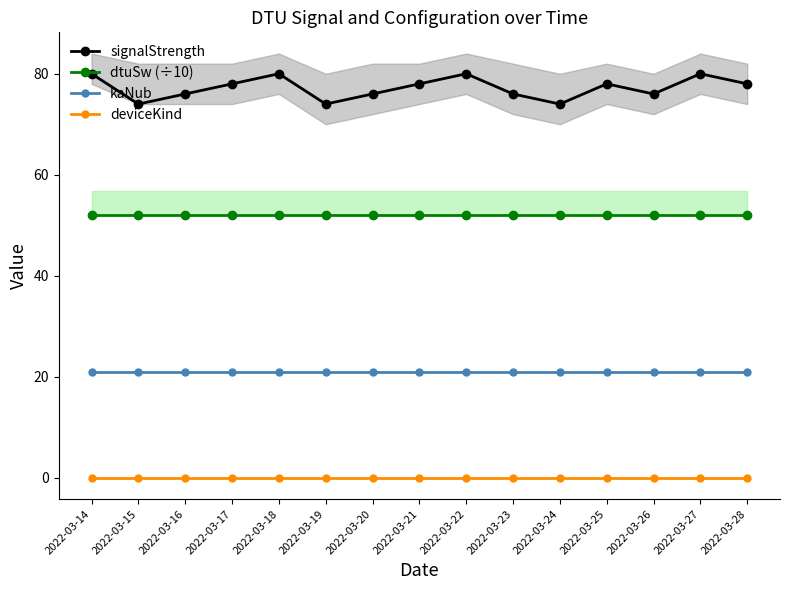

True or false: deviceKind and dtuSw (÷10) intersect in this chart.

False